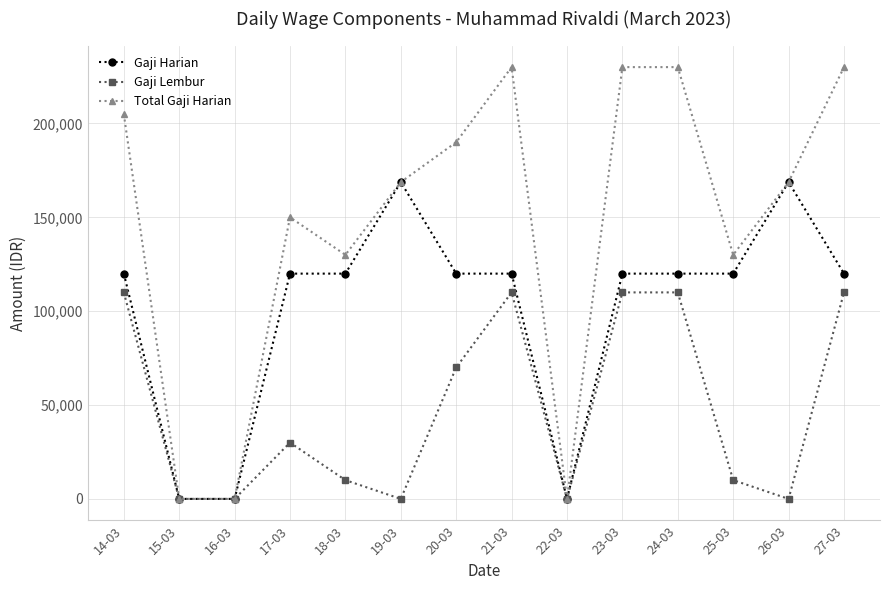

True or false: Total Gaji Harian has more than 0 interior local peaks.

True